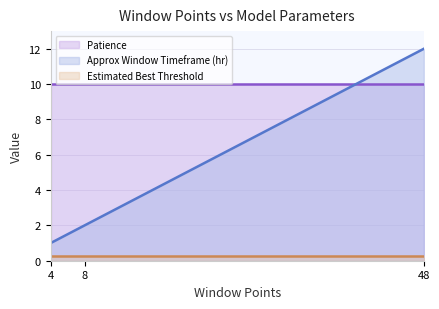

What is the value of the Patience point at the 1st from the left?

10.0